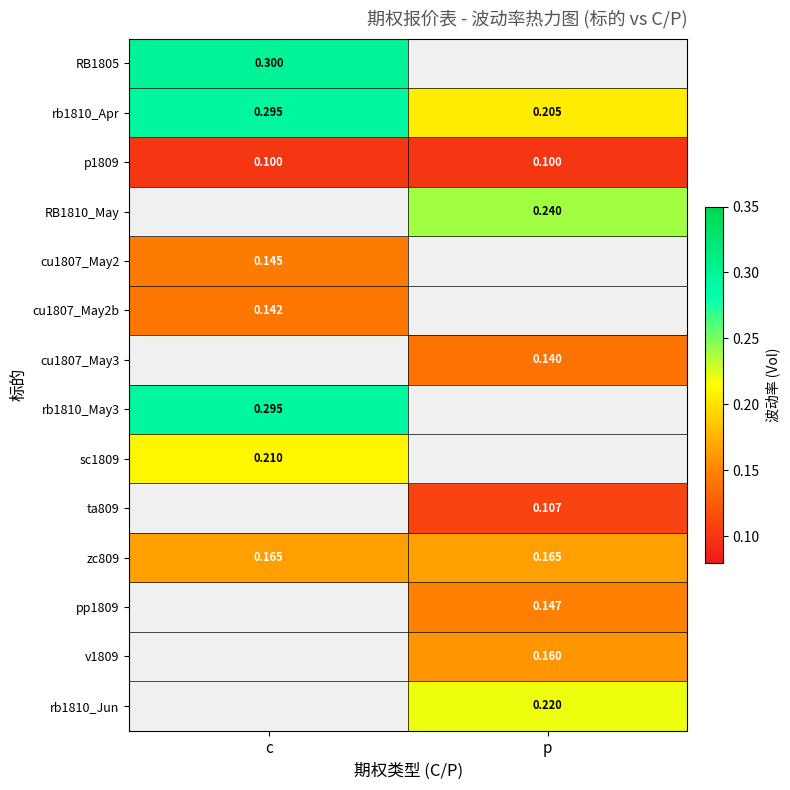

How many categories are shown in the chart?

2